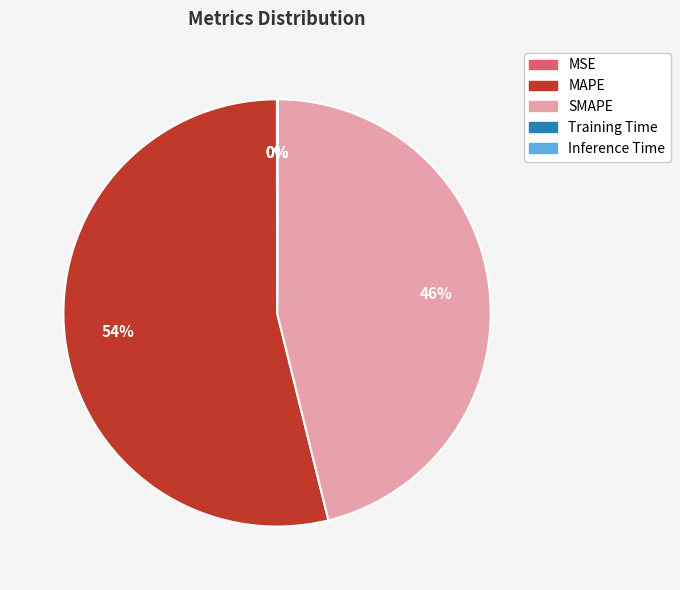

True or false: SMAPE accounts for 40% of the total.

False